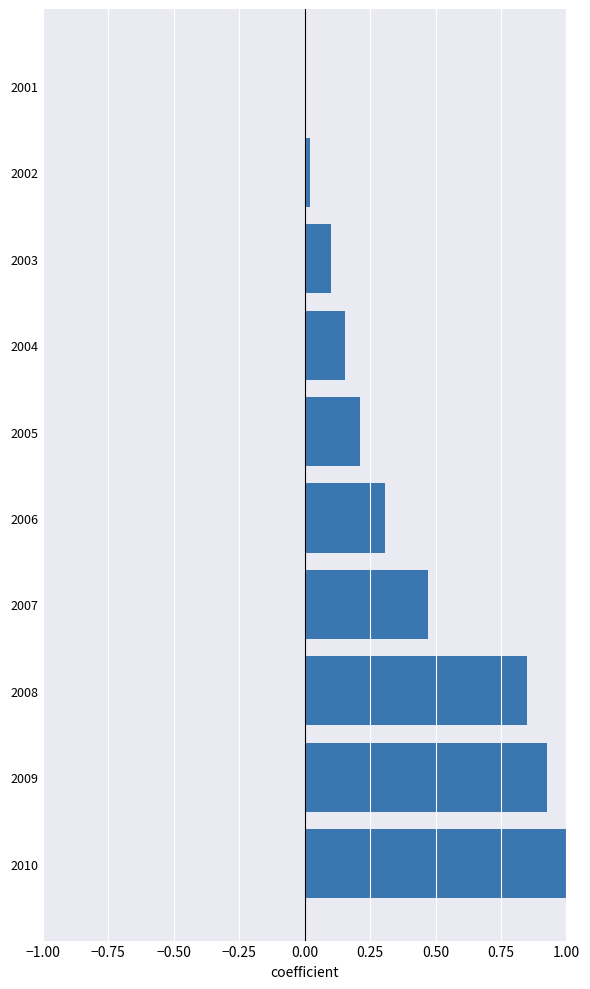

Which has a higher value, 2007 or 2009?

2009